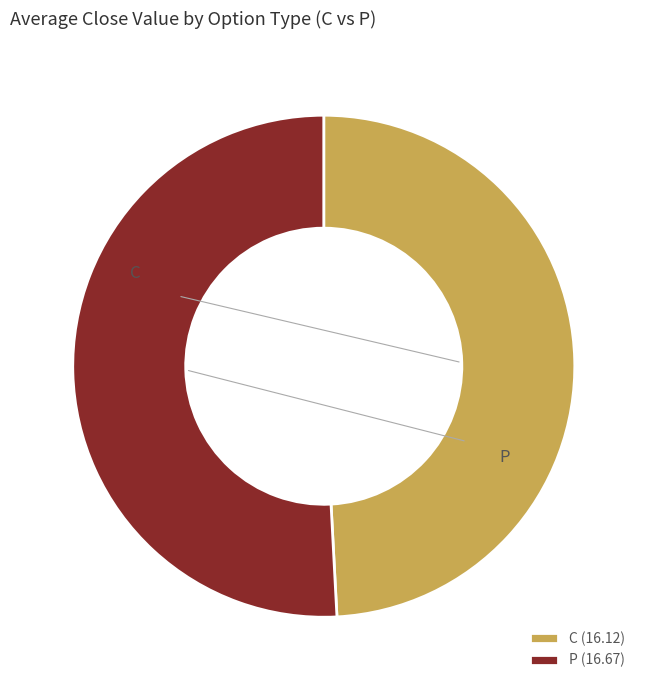

How many slices are in this pie chart?

2